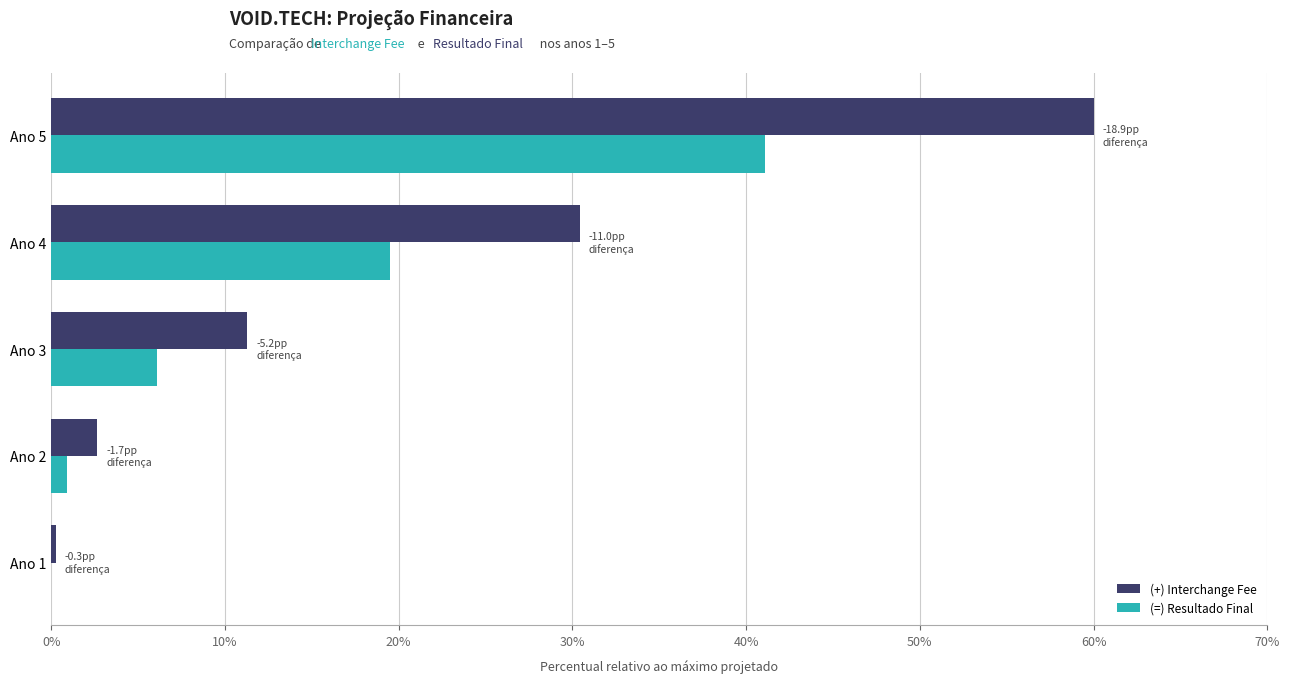

What is the sum of the (+) Interchange Fee values at Ano 5 and Ano 3?

71.3